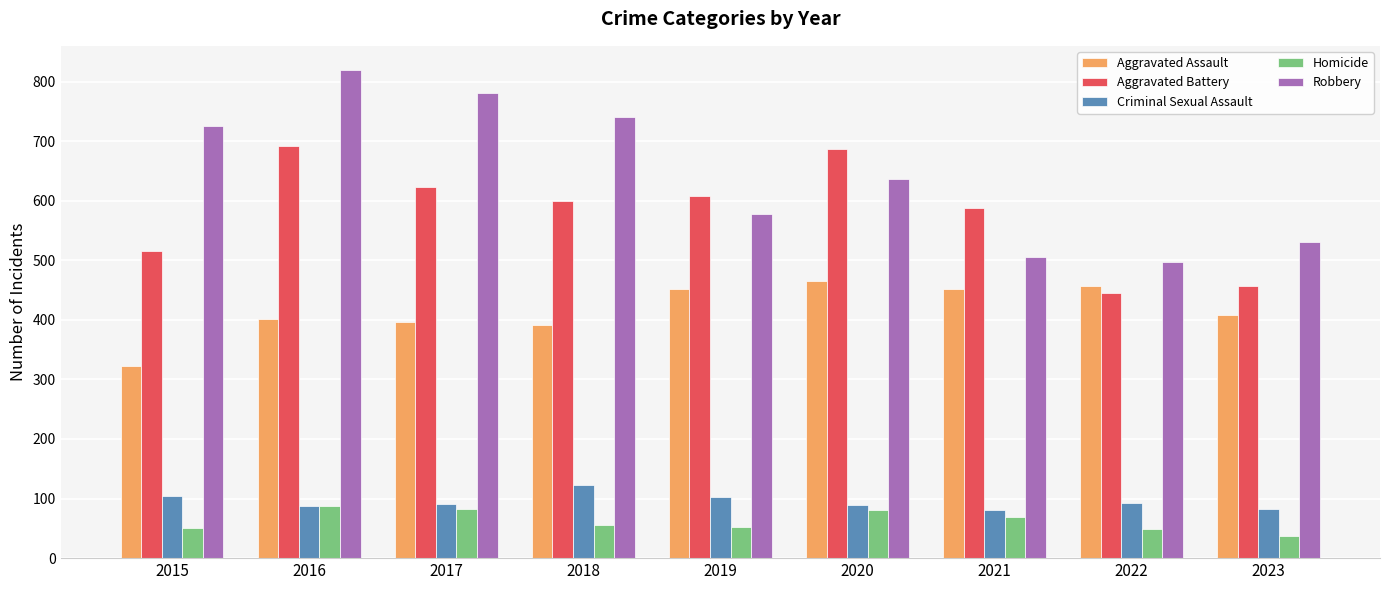

What is the sum of the Robbery values at 2020 and 2023?

1168